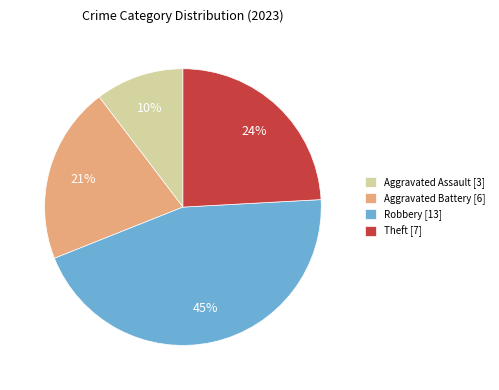

What percentage is the Robbery slice, to the nearest percent?

45%